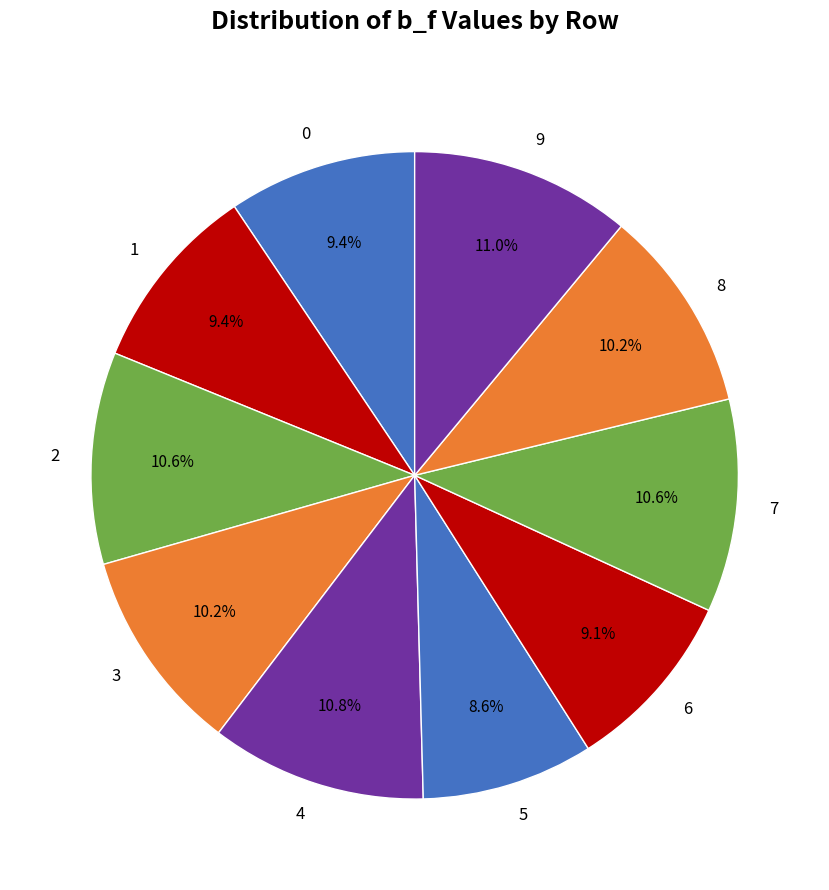

What is the smallest slice in the pie chart?

5